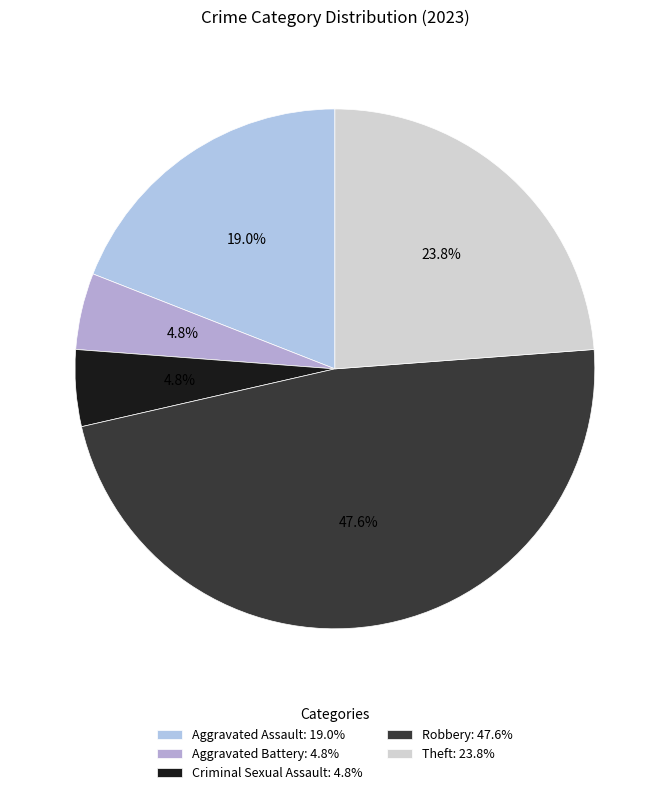

What percentage is the Robbery slice, to the nearest percent?

48%